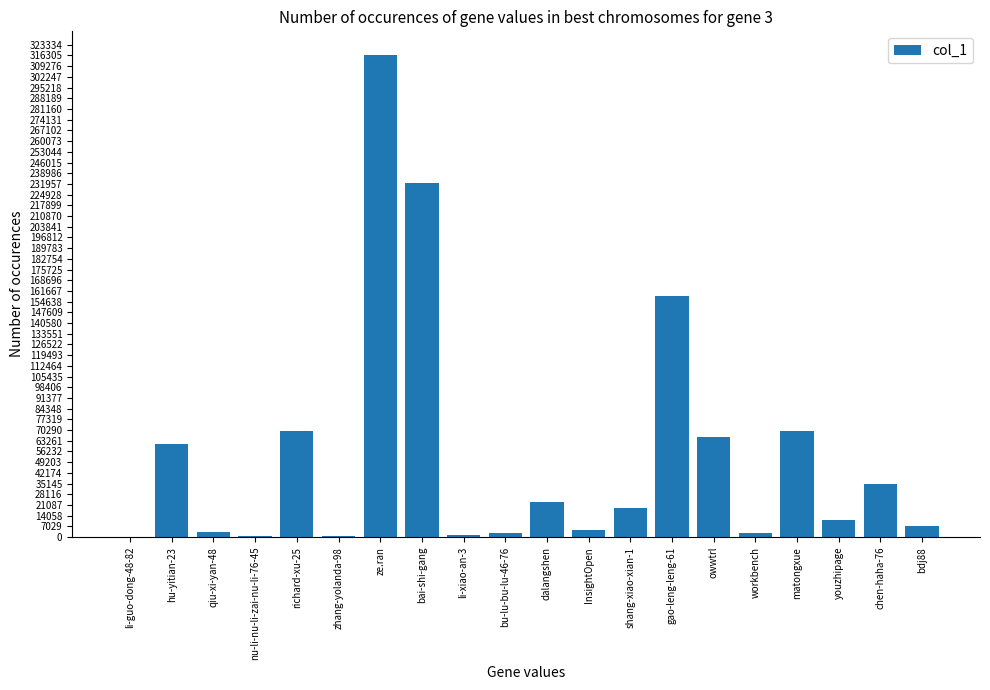

The value at richard-xu-25 is 114792. True or false?

False